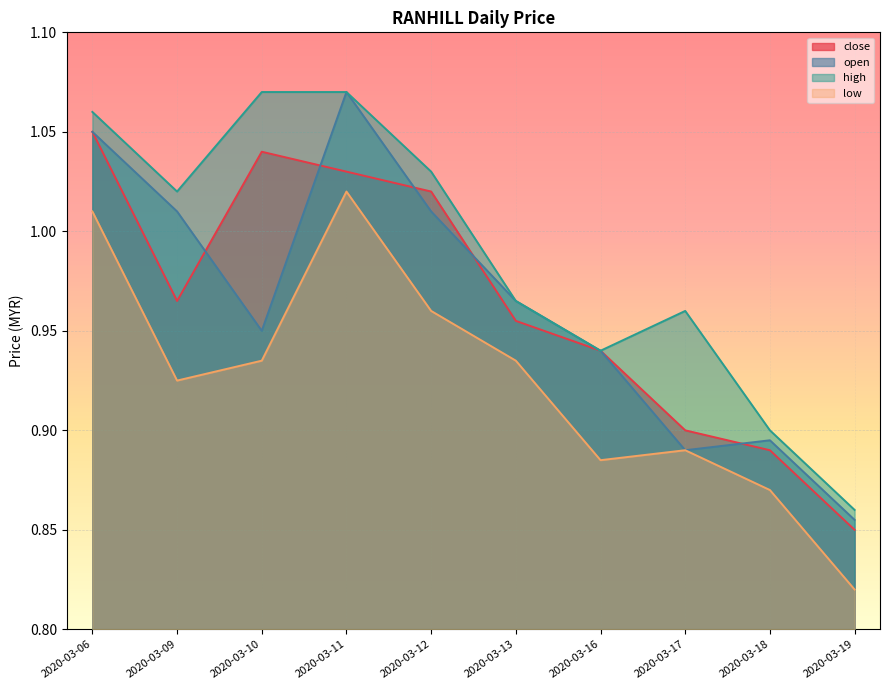

Where is high nearest to the value 0?

2020-03-19